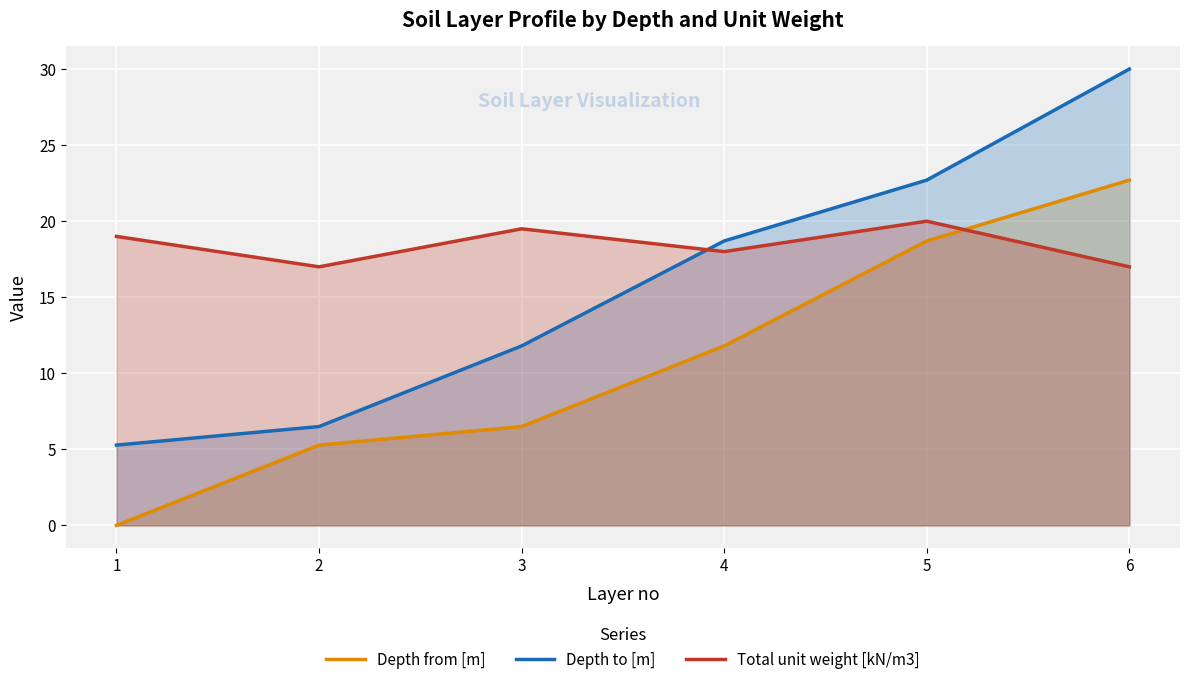

Rank the series at 1 from lowest to highest value.

Depth from [m], Depth to [m], Total unit weight [kN/m3]